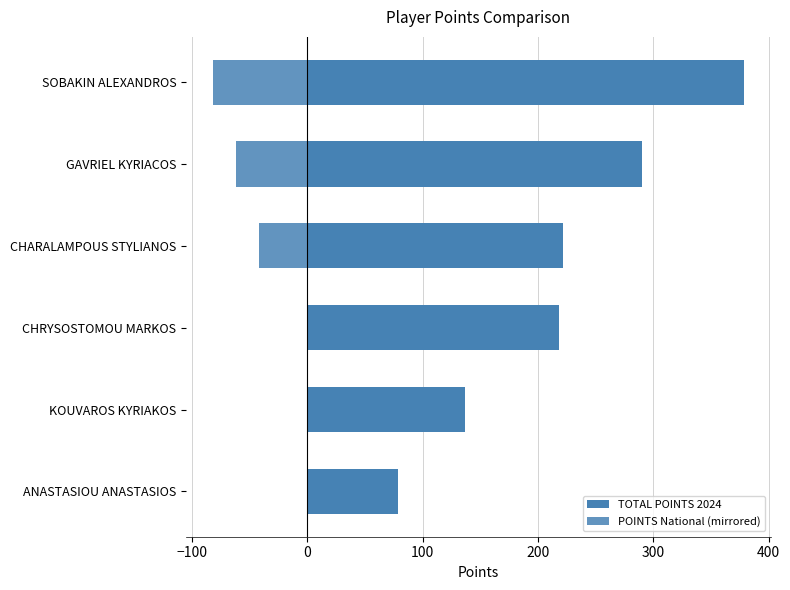

How many series are shown in this chart?

2